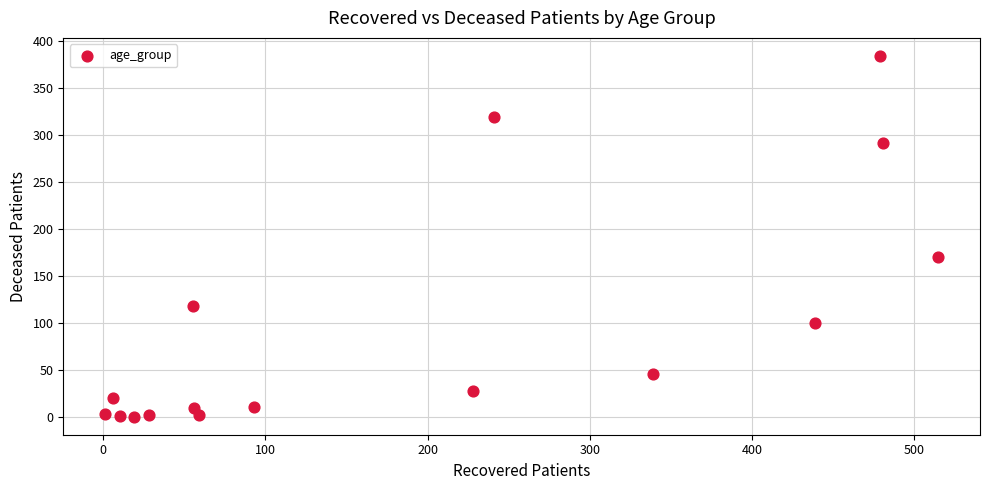

What Y value in the scatter plot is closest to 192?

170